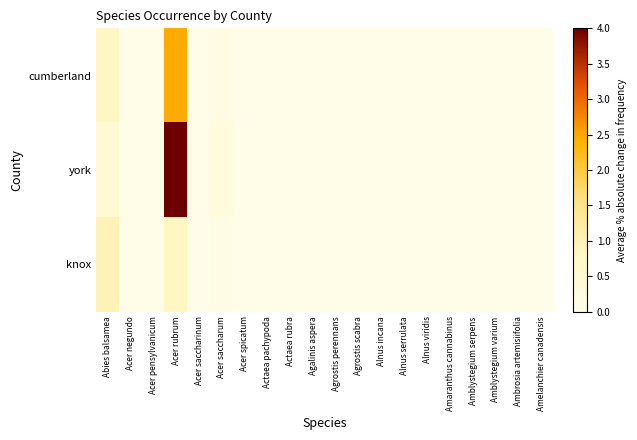

Which has a higher value, Acer spicatum or Amblystegium varium?

Acer spicatum